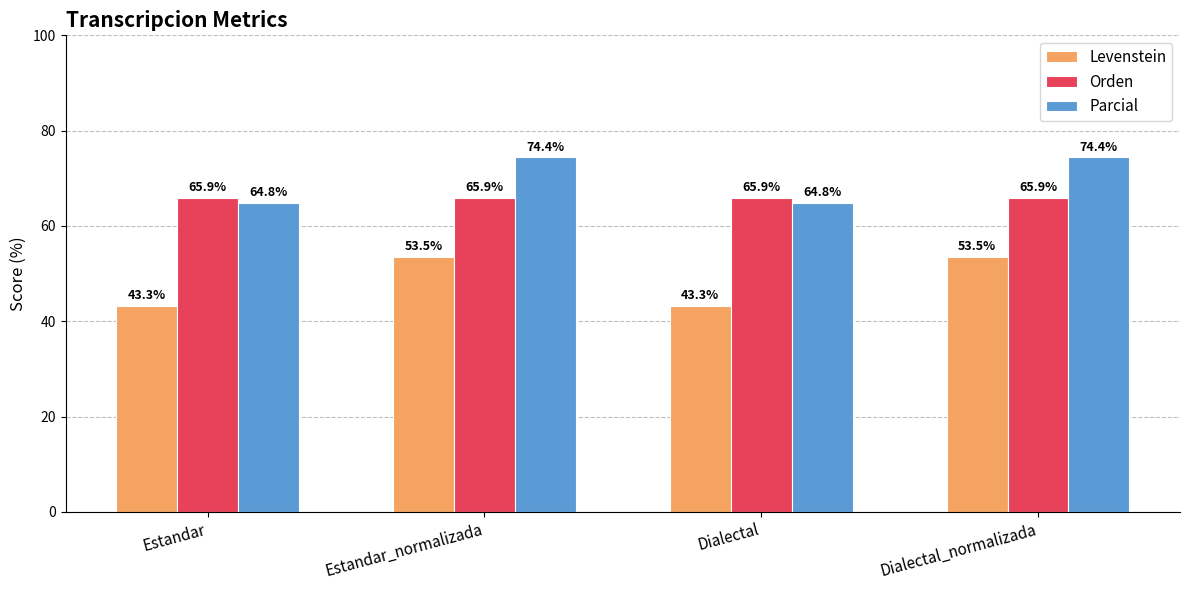

The value of Parcial at Estandar is 21.0. True or false?

False